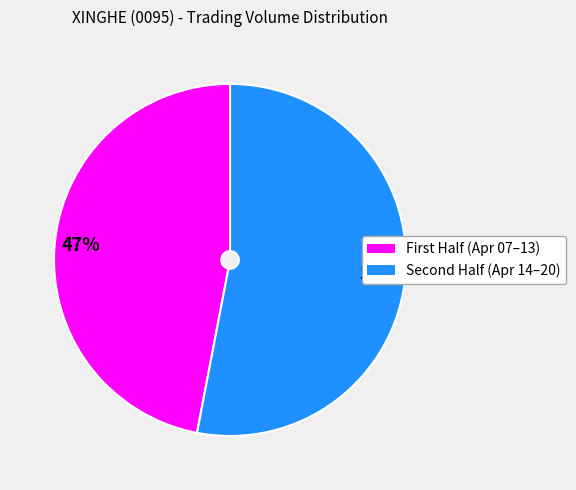

Count the number of slices in the pie.

2